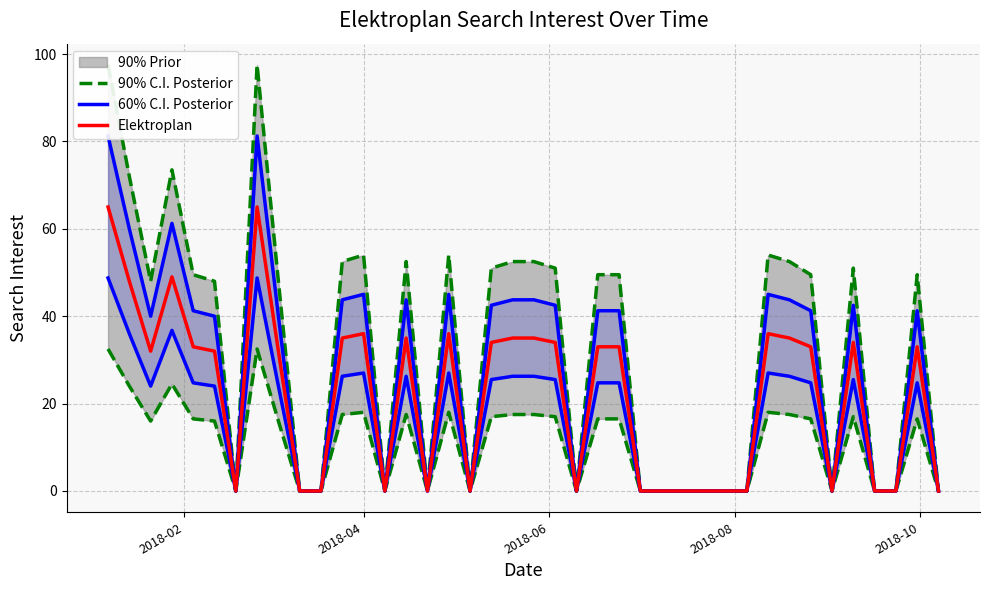

What is the difference between the maximum and minimum values in the 90% C.I. Posterior series?

32.5